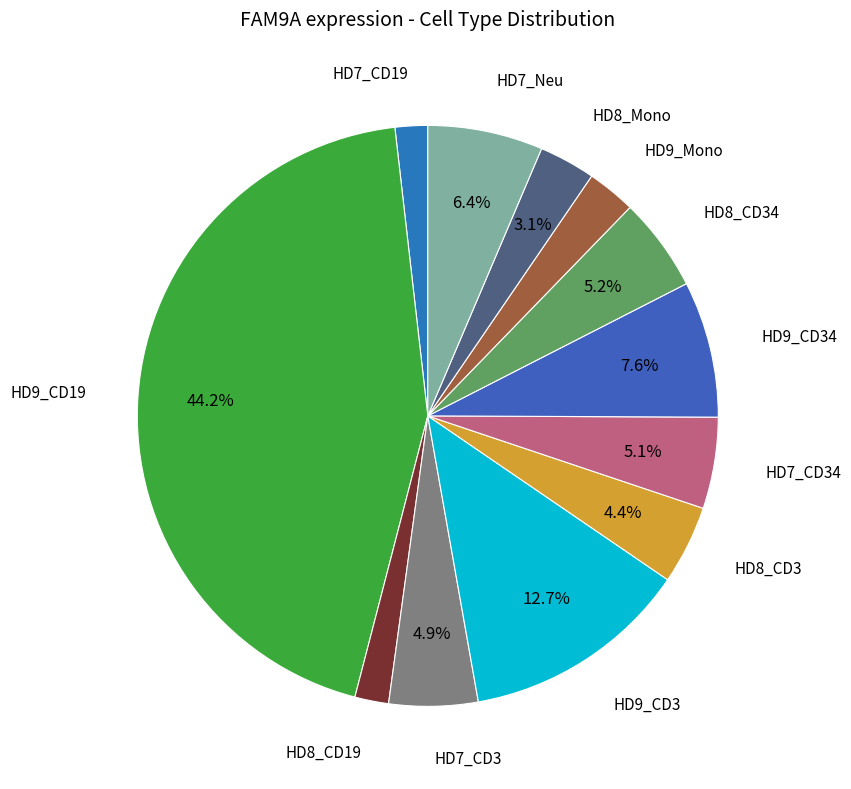

Which has a higher value, HD8_CD3 or HD8_Mono?

HD8_CD3